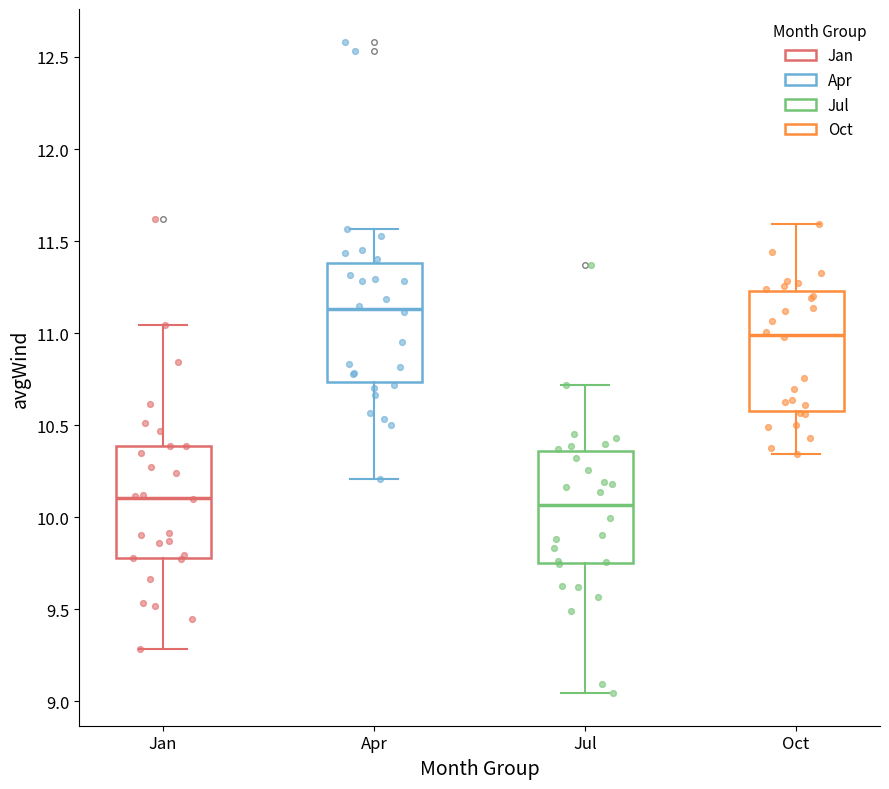

Where does the median line of the box for Jul sit on the y-axis? The values are not printed on the chart, so give them approximately, as read against the axis.

10.05